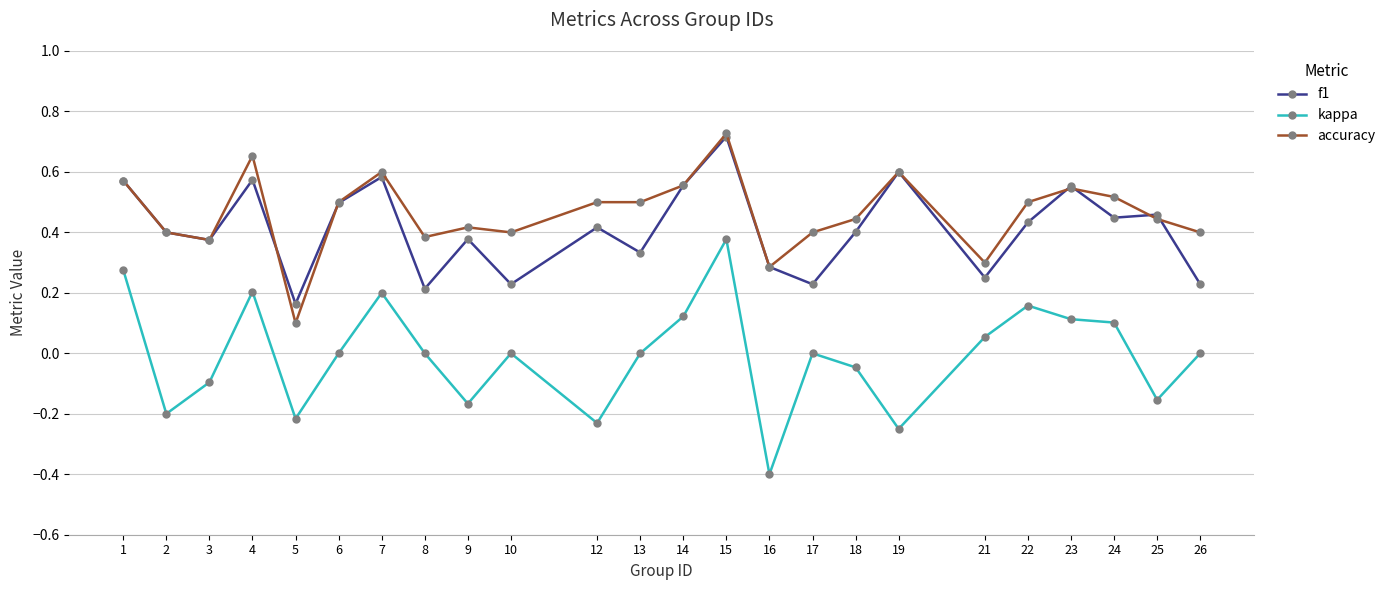

Which label corresponds to the smallest value in the chart?

16